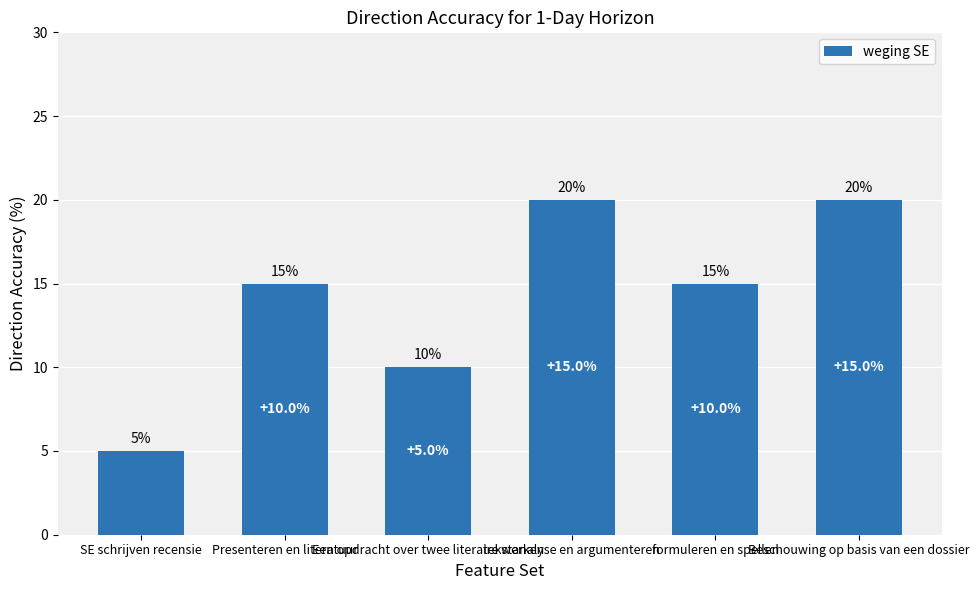

What is the greatest value displayed?

20